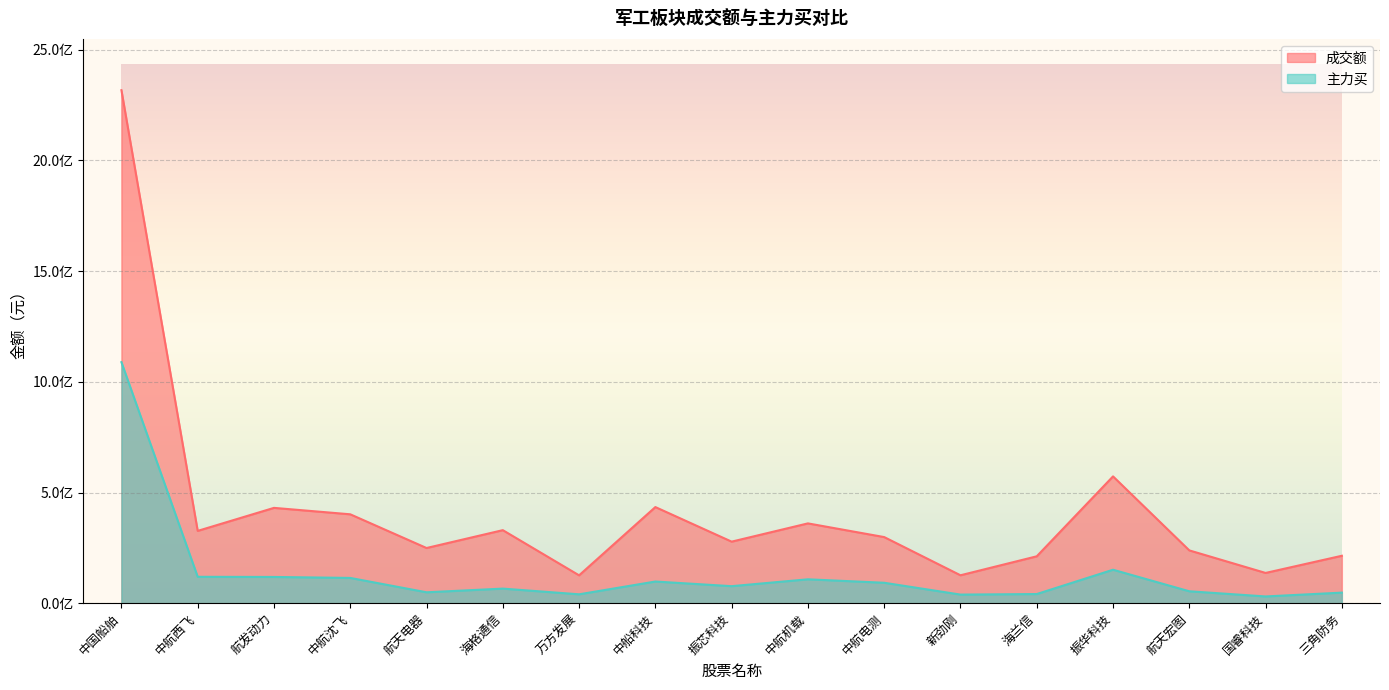

What is the spread (max minus min) of values at 国睿科技?

106169469